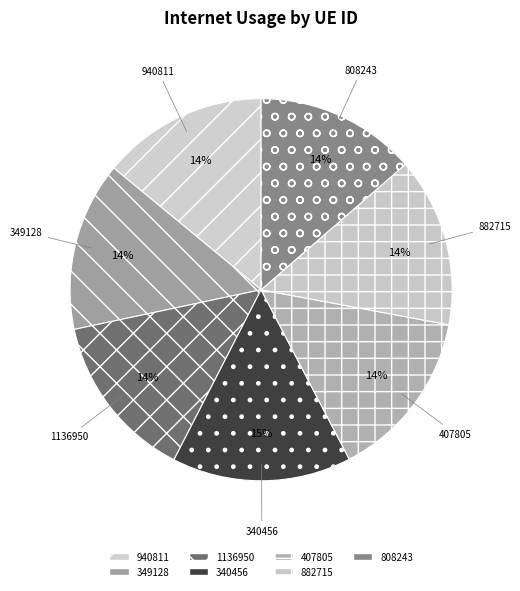

Do 808243 and 407805 together represent more than half of the pie?

No